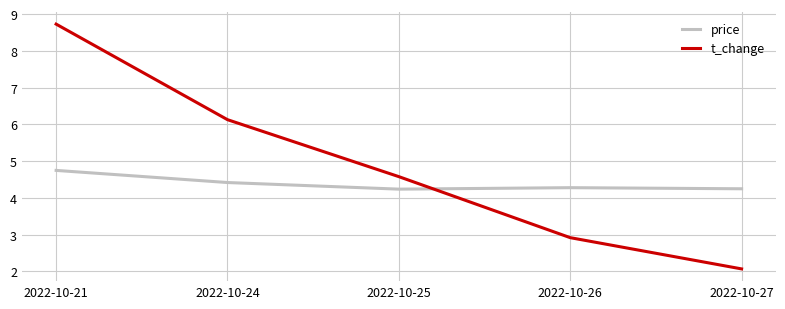

How many lines are shown in the chart?

2